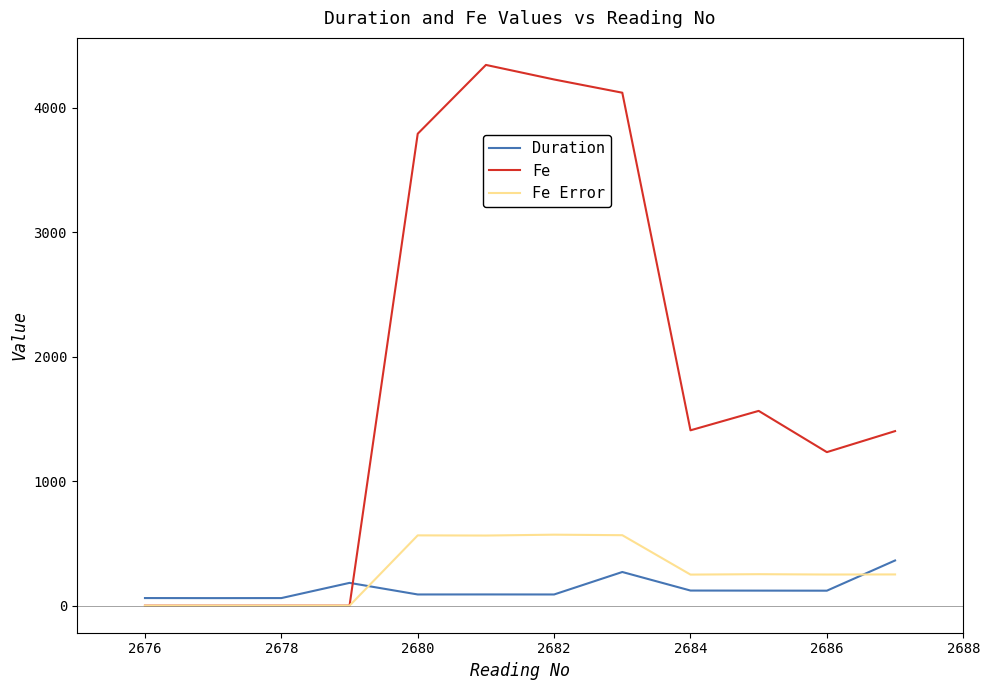

After their last crossing, which series has the higher values: Fe or Duration?

Fe